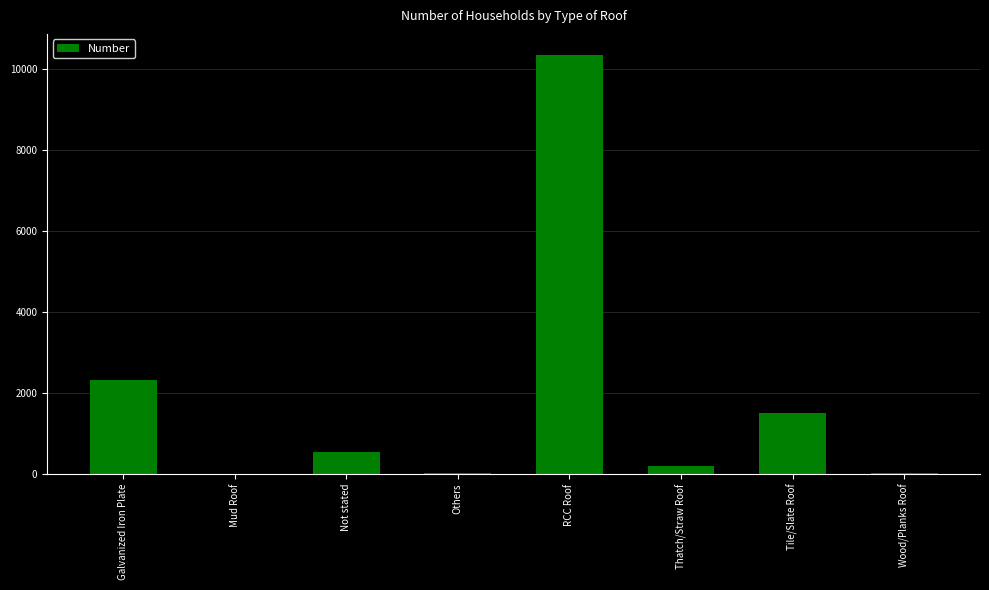

How many categories are shown in the chart?

8